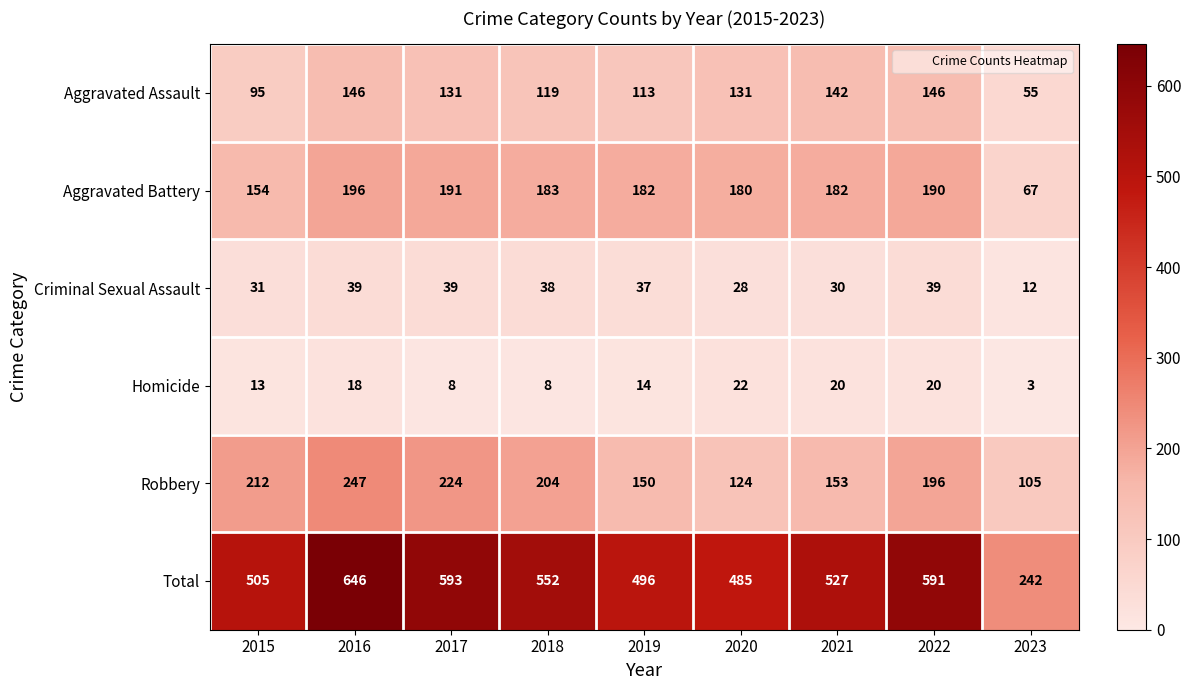

What is the difference between the maximum and second lowest values in the Robbery series?

123